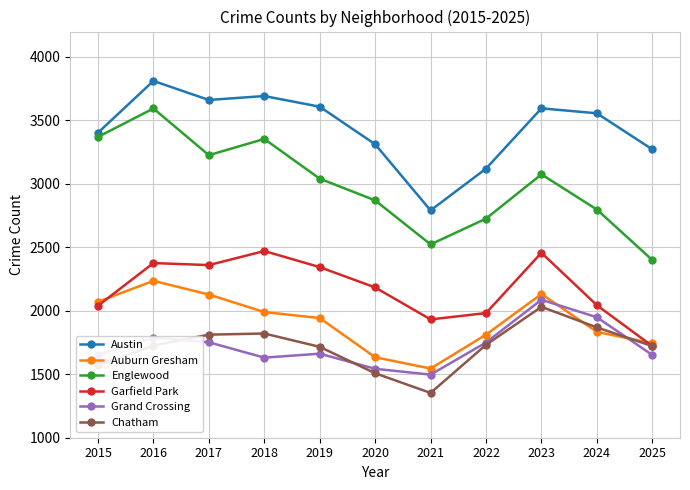

At which category does Englewood reach its first local peak?

2016